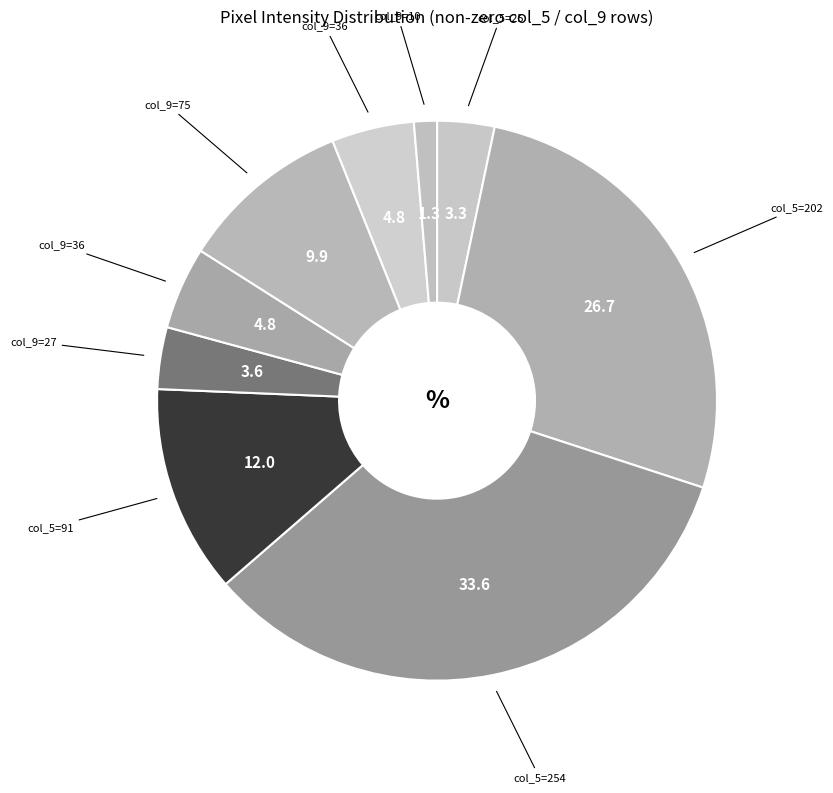

How many segments does this pie chart have?

9